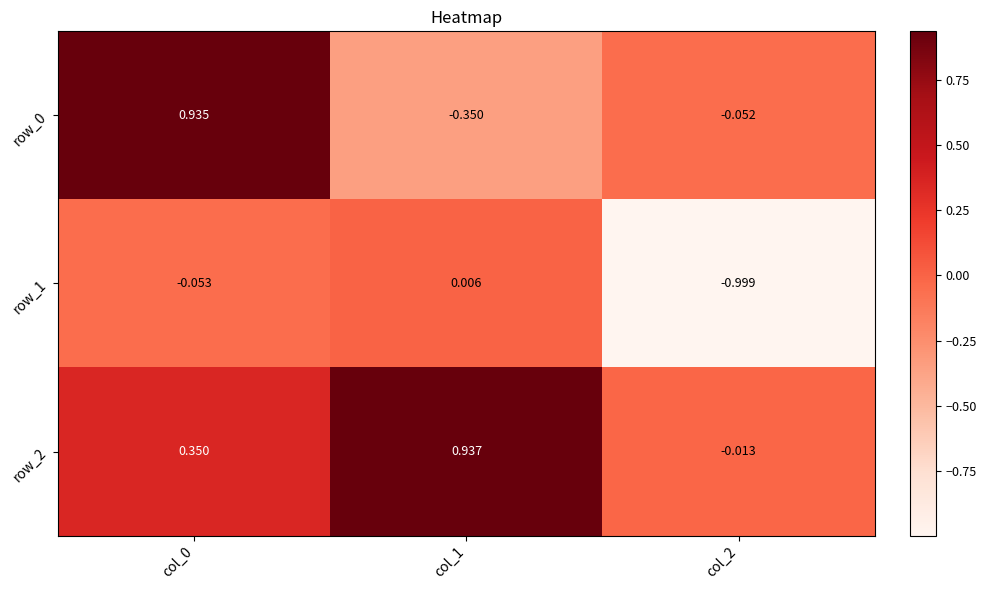

Is the value of row_0 at col_1 greater than the value of row_1 at col_0?

No